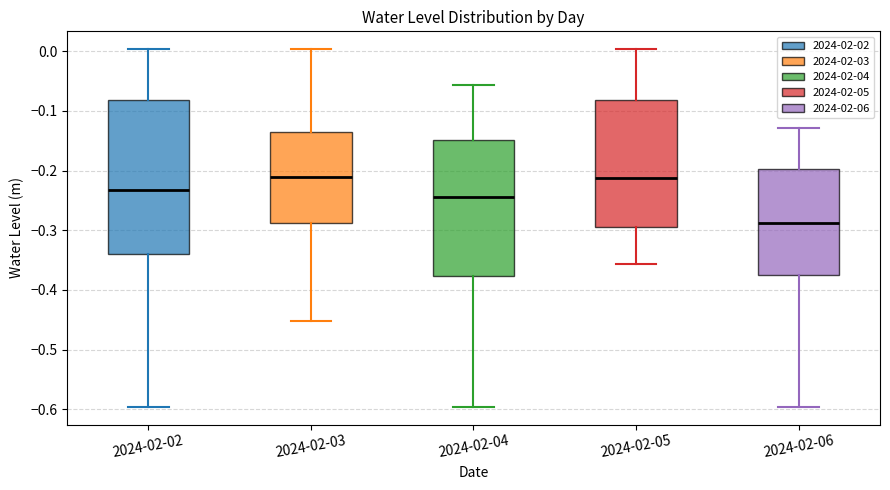

Reading left to right, transcribe this box plot: for each box, give where its median line is, the range the box spans, and where its two whiskers end, as read against the y-axis. The values are not printed on the chart, so give them approximately, as read against the axis.

2024-02-02: median -0.23, box -0.34 to -0.08, whiskers -0.60 to 0.00
2024-02-03: median -0.21, box -0.29 to -0.13, whiskers -0.45 to 0.00
2024-02-04: median -0.24, box -0.38 to -0.15, whiskers -0.60 to -0.06
2024-02-05: median -0.21, box -0.30 to -0.08, whiskers -0.36 to 0.00
2024-02-06: median -0.29, box -0.37 to -0.20, whiskers -0.60 to -0.13